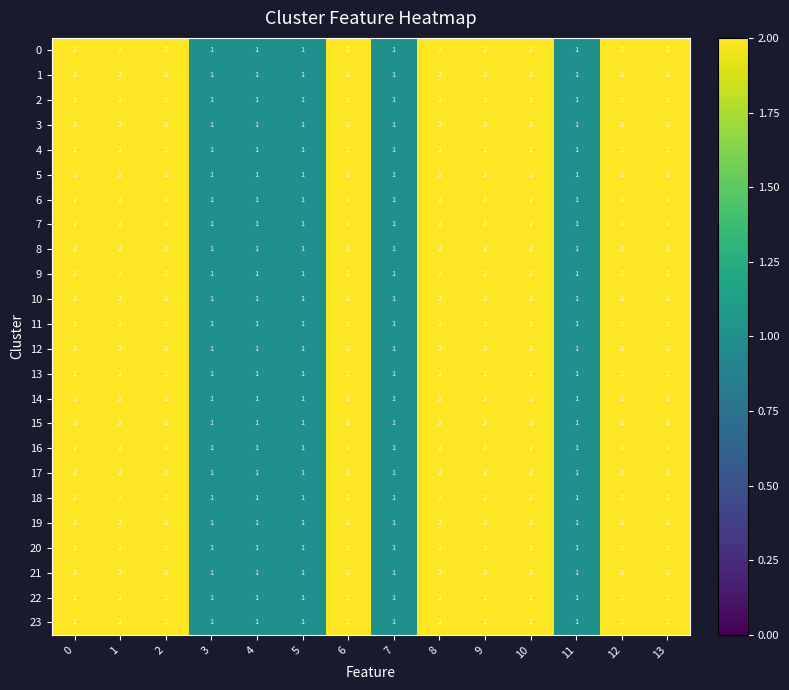

How many 12 values are between 1 and 2?

14